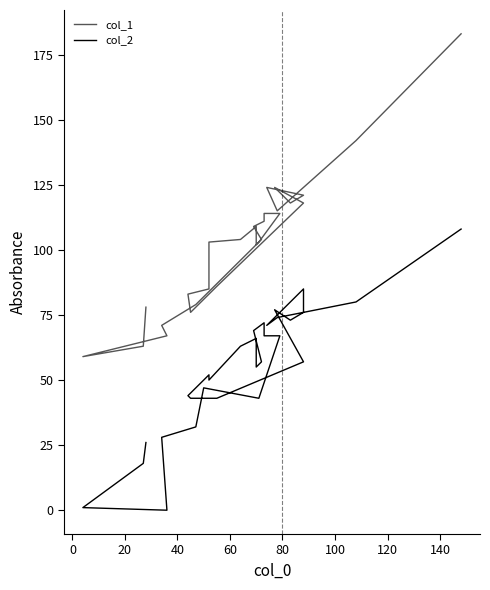

True or false: col_2 has more than 2 points higher than both neighbors.

True